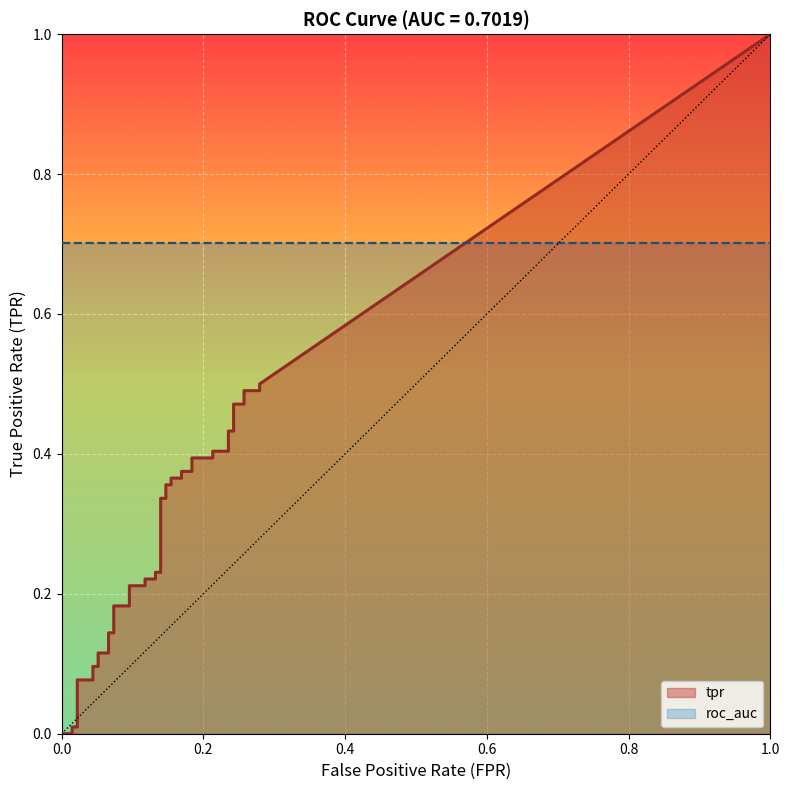

What is the total value across all series at 11?

0.2